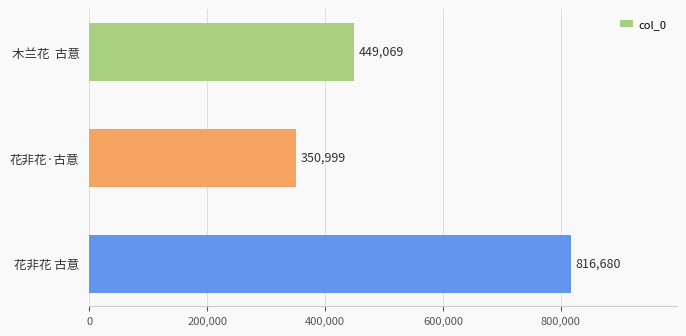

What is the change in value from 木兰花  古意 to 花非花·古意?

-98070